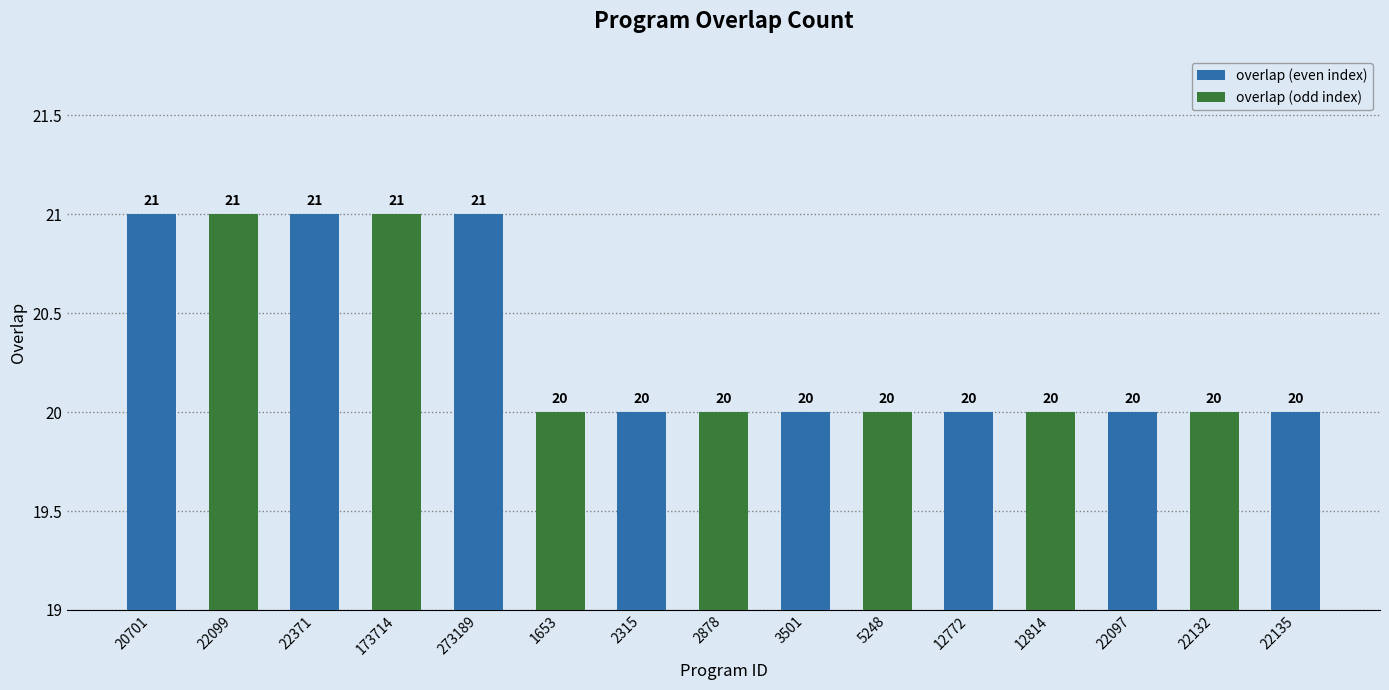

How many data points does each series have?

15